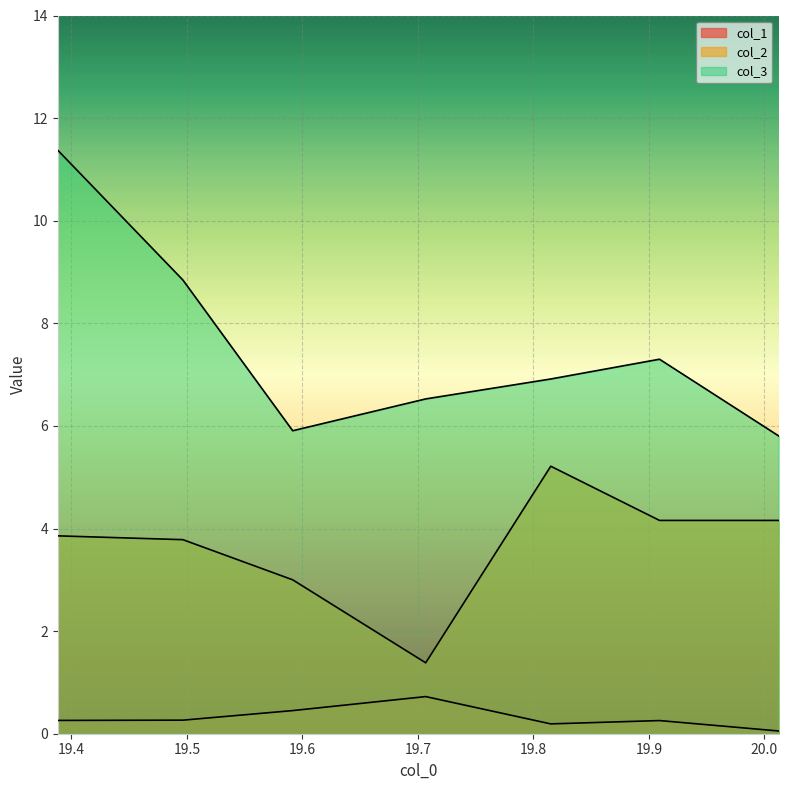

At which category does col_2 reach its first local peak?

19.814992904663086